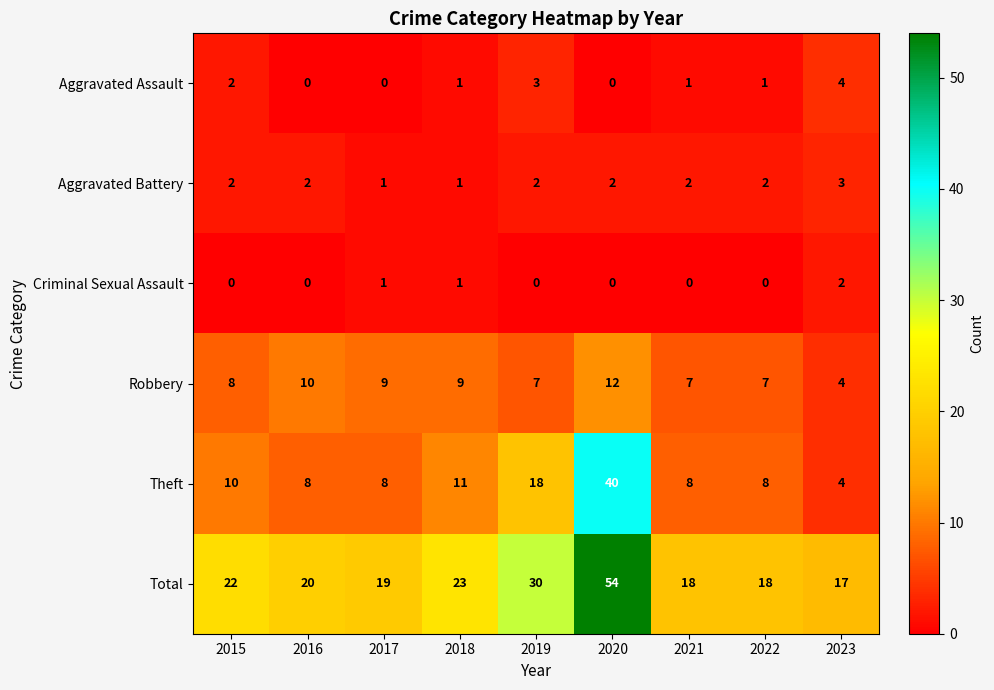

What is the difference between the highest and lowest values at 2023?

15